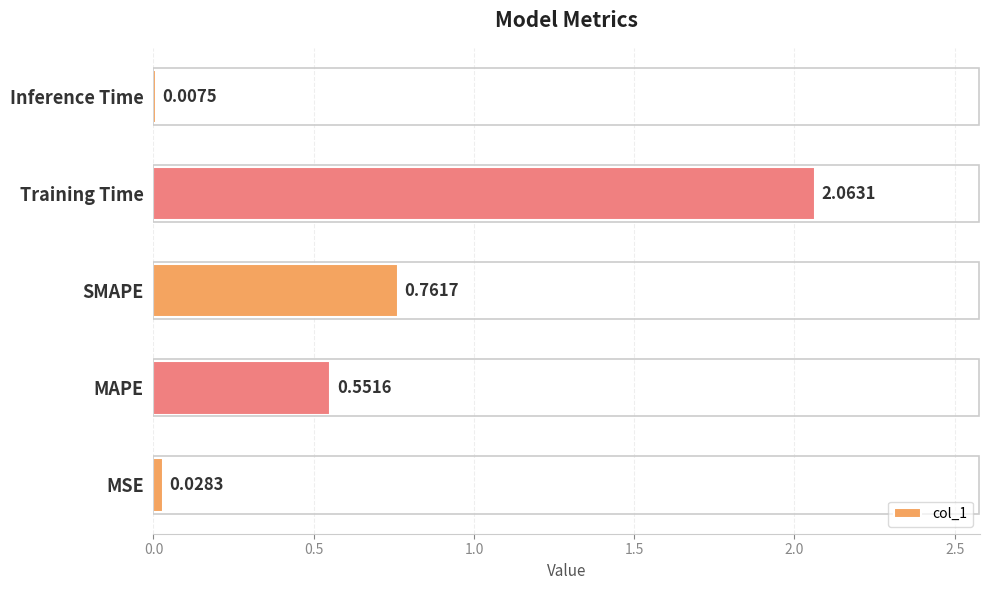

Which label corresponds to the largest value in the chart?

Training Time